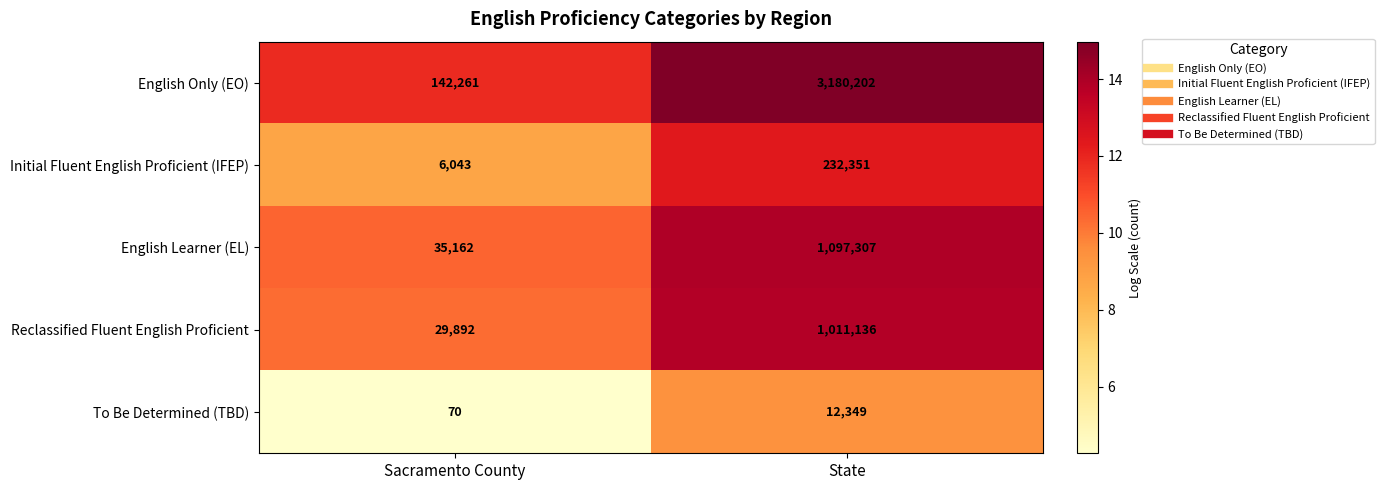

At which category does the chart reach its peak across all series?

State